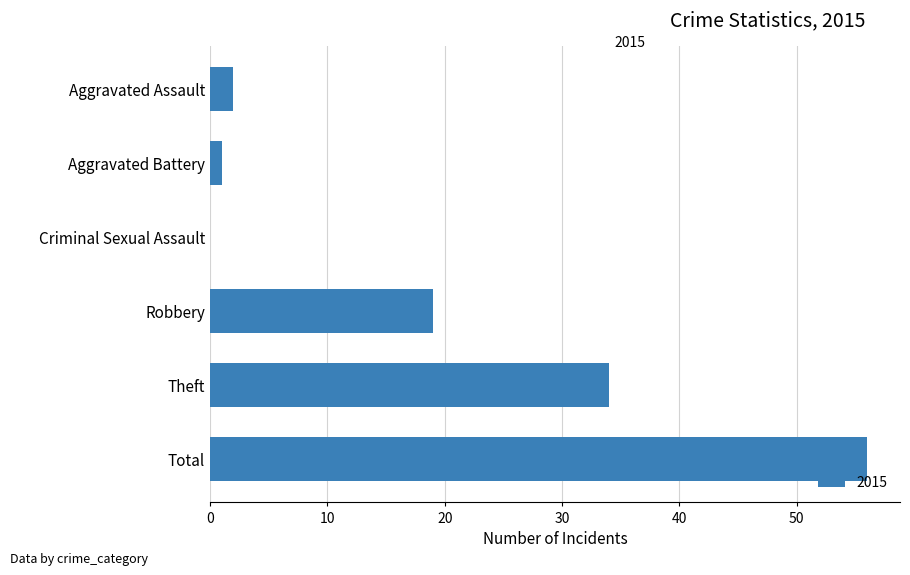

The value at Criminal Sexual Assault is 28. True or false?

False